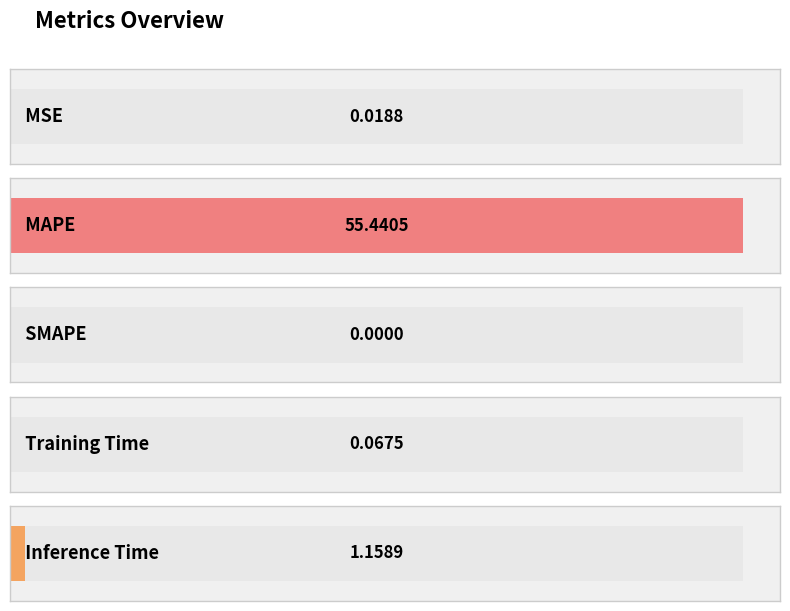

Reading left to right, transcribe all the data shown in this chart.

MSE=0.0	MAPE=55.4	SMAPE=0.0	Training Time=0.1	Inference Time=1.2